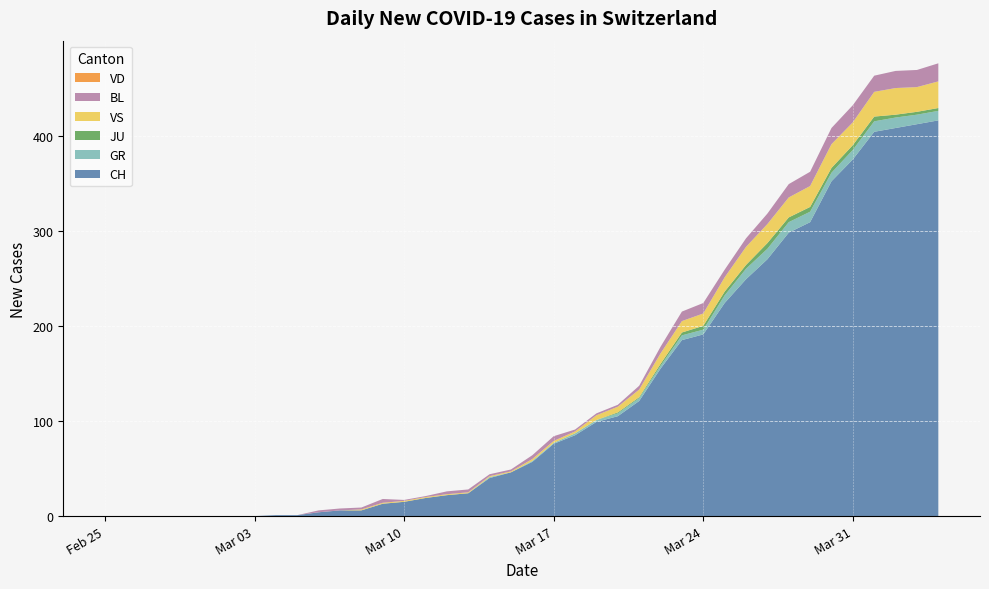

Reading left to right, extract all data points from this chart.

CH: 0=0	1=0	2=0	3=0	4=0	5=0	6=0	7=0	8=1	9=1	10=4	11=6	12=6	13=13	14=15	15=19	16=22	17=24	18=40	19=46	20=57	21=76	22=85	23=99	24=105	25=121	26=155	27=185	28=191	29=224	30=249	31=270	32=298	33=309	34=352	35=375	36=404	37=408	38=412	39=416
GR: 0=0	1=0	2=0	3=0	4=0	5=0	6=0	7=0	8=0	9=0	10=0	11=0	12=0	13=0	14=0	15=0	16=0	17=0	18=1	19=0	20=1	21=1	22=2	23=2	24=3	25=3	26=3	27=5	28=5	29=8	30=11	31=11	32=11	33=11	34=9	35=10	36=11	37=11	38=10	39=10
JU: 0=0	1=0	2=0	3=0	4=0	5=0	6=0	7=0	8=0	9=0	10=0	11=0	12=0	13=0	14=0	15=0	16=0	17=0	18=0	19=0	20=0	21=0	22=0	23=0	24=1	25=1	26=2	27=3	28=4	29=4	30=4	31=6	32=5	33=5	34=5	35=5	36=5	37=3	38=3	39=3
VS: 0=0	1=0	2=0	3=0	4=0	5=0	6=0	7=0	8=0	9=0	10=0	11=0	12=1	13=1	14=1	15=1	16=1	17=1	18=1	19=1	20=2	21=2	22=2	23=5	24=6	25=8	26=11	27=12	28=13	29=15	30=19	31=20	32=21	33=22	34=25	35=24	36=26	37=28	38=26	39=28
BL: 0=0	1=0	2=0	3=0	4=0	5=0	6=0	7=0	8=0	9=0	10=2	11=2	12=2	13=4	14=1	15=1	16=3	17=3	18=2	19=2	20=4	21=5	22=2	23=2	24=2	25=4	26=7	27=10	28=11	29=8	30=9	31=11	32=14	33=15	34=17	35=18	36=17	37=18	38=18	39=19
VD: 0=0	1=0	2=0	3=0	4=0	5=0	6=0	7=0	8=0	9=0	10=0	11=0	12=0	13=0	14=0	15=0	16=0	17=0	18=0	19=0	20=0	21=0	22=0	23=0	24=0	25=0	26=0	27=0	28=0	29=0	30=0	31=0	32=0	33=0	34=0	35=0	36=0	37=0	38=0	39=0